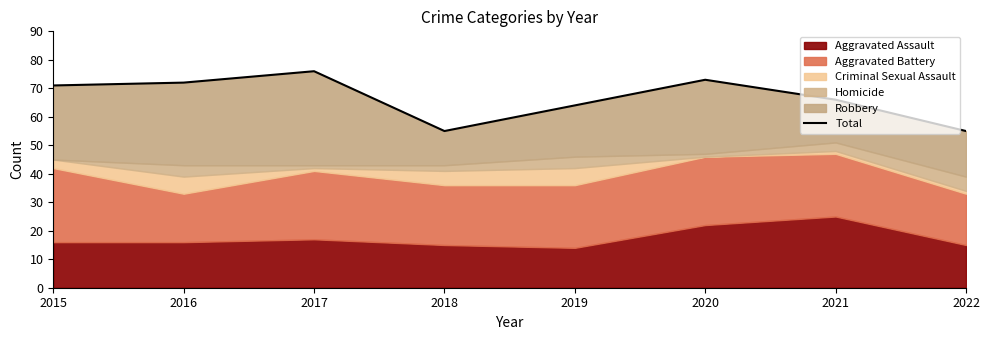

What value does the data have at 2017, to the nearest 10?

80